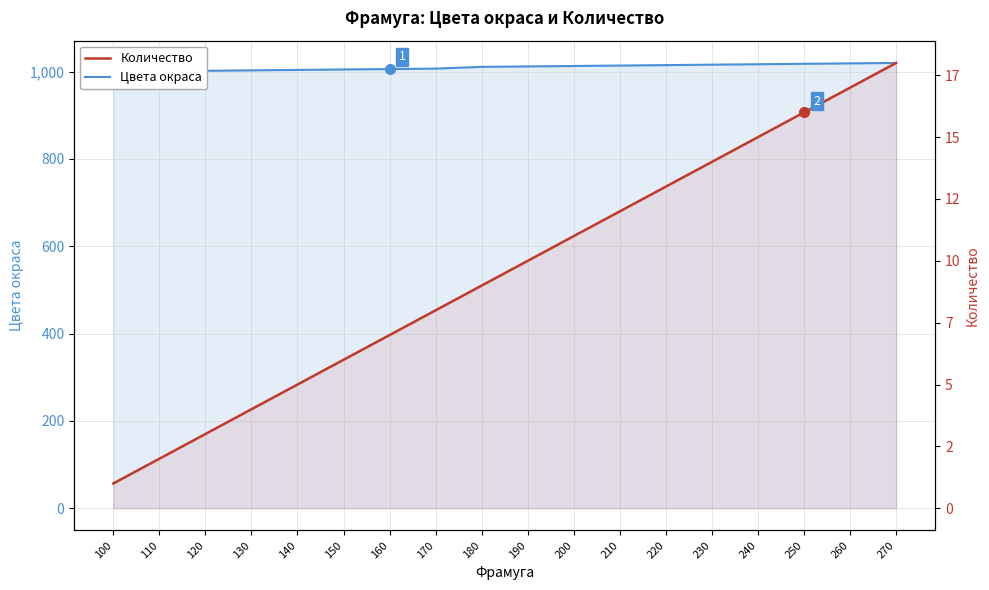

Between 120 and 260, which is larger?

260